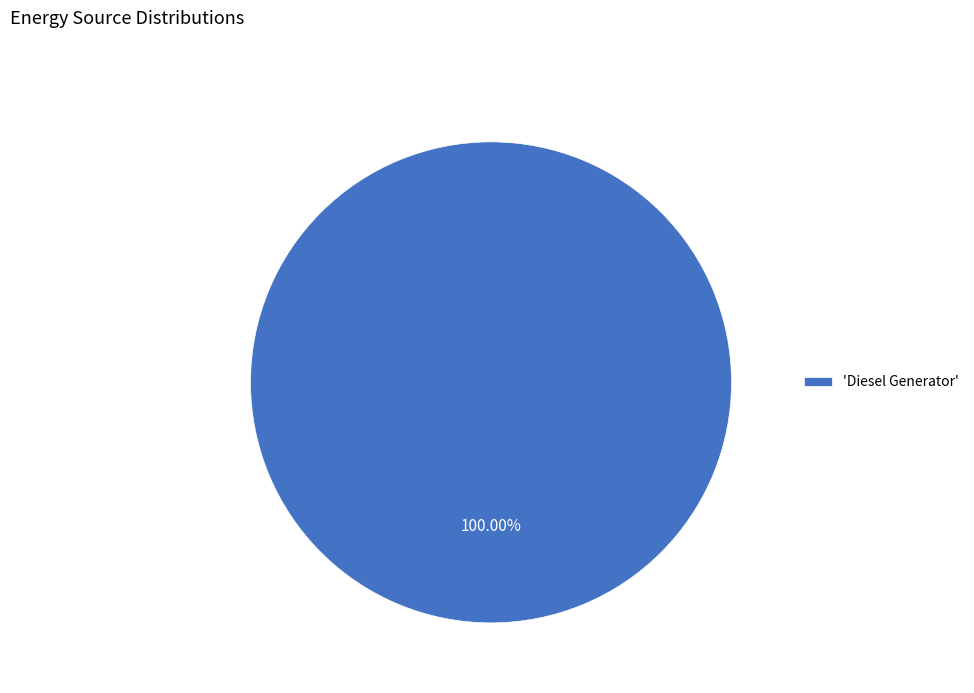

How many segments does this pie chart have?

1